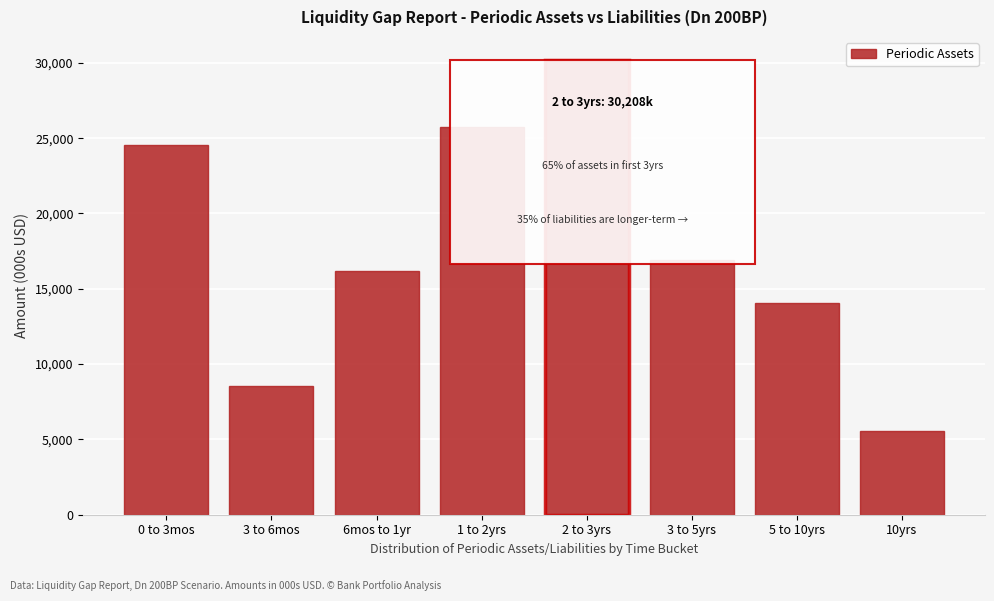

Reading left to right, what are all the values shown in this chart?

24540.5	8541.1	16211.5	25770.6	30208.3	16894.5	14071.4	5557.4